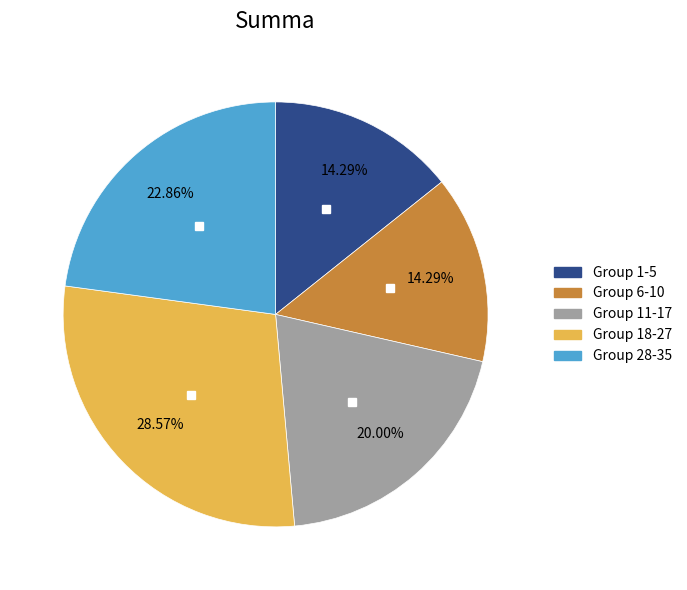

Is there any slice that represents more than half of the pie?

No